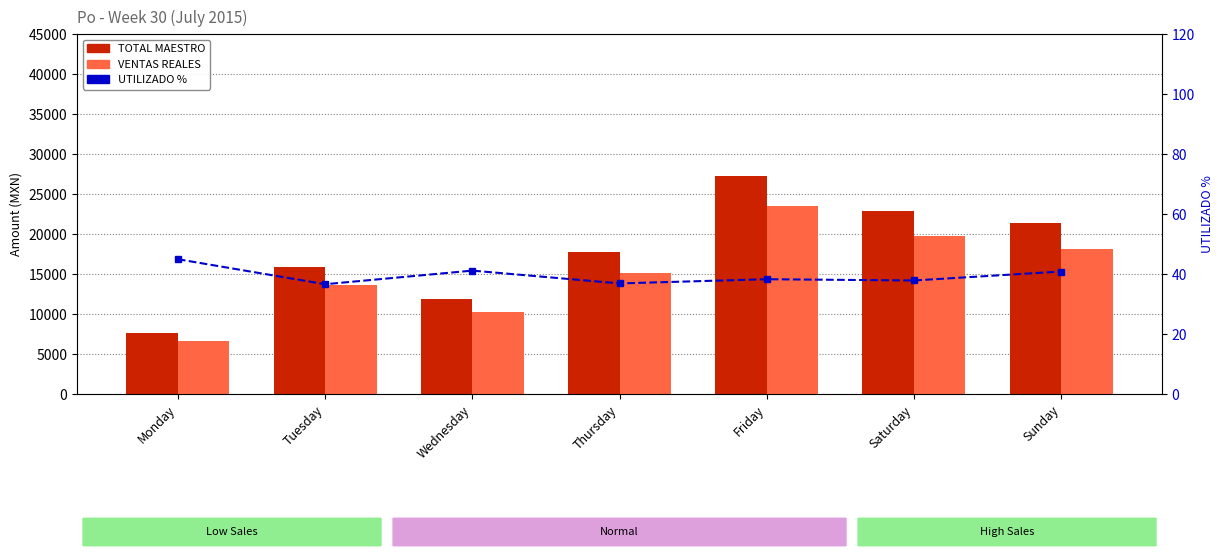

At which label does VENTAS REALES first exceed 15101?

Thursday